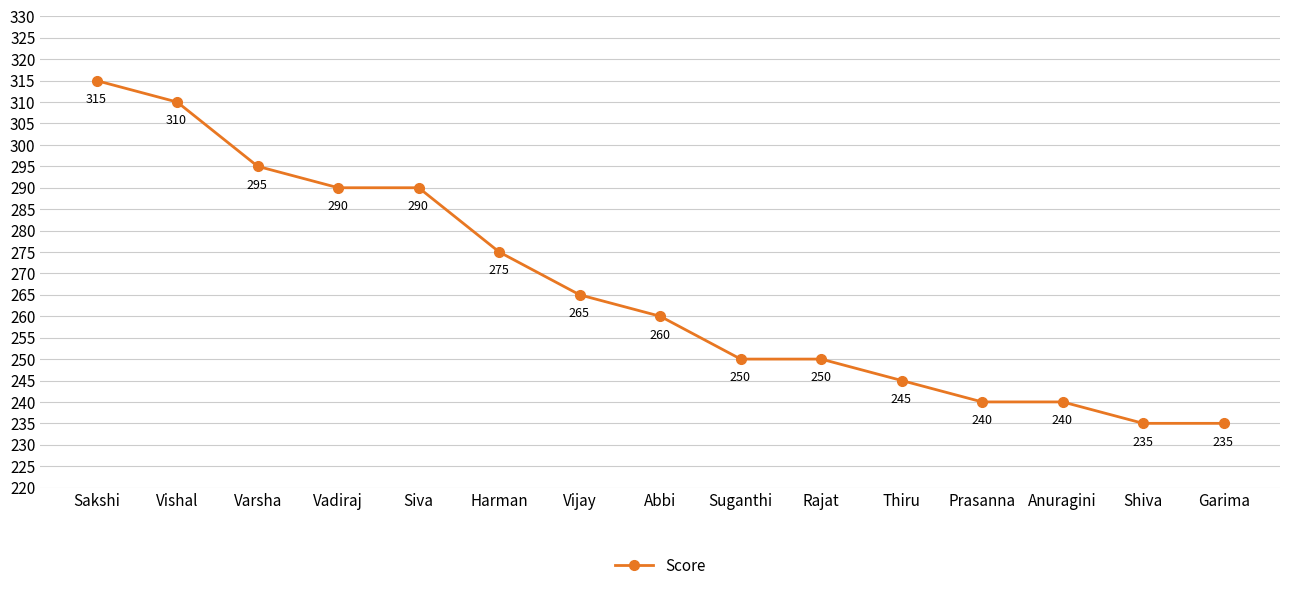

How many values are below 260?

7